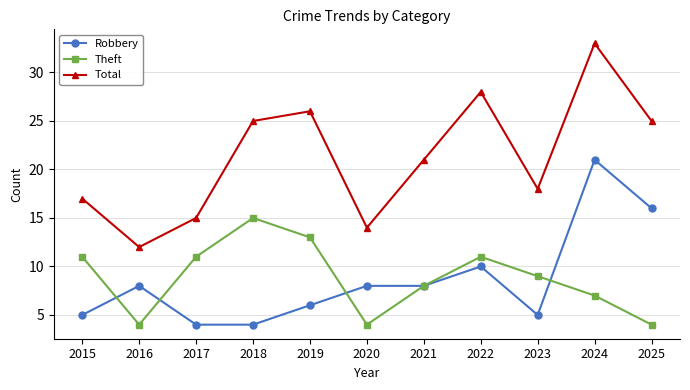

At which category is the sum across all series the highest?

2024